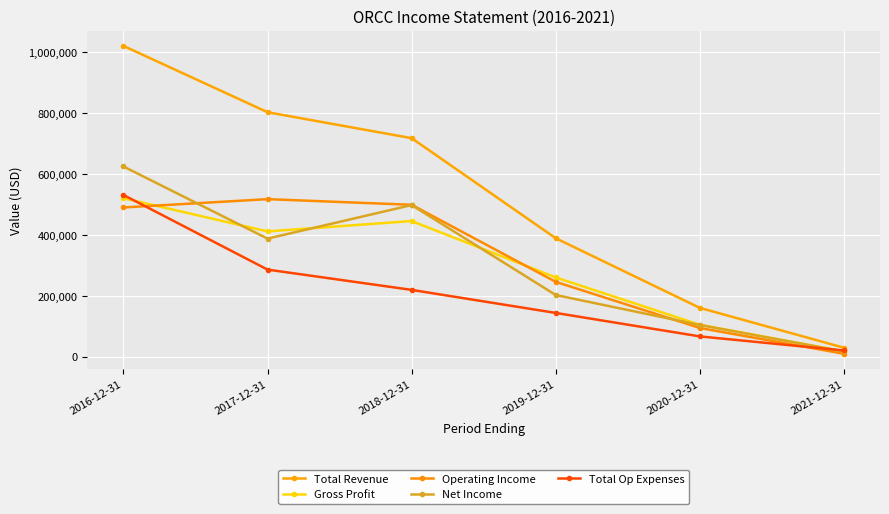

Is this an area chart (filled region under the line)?

No